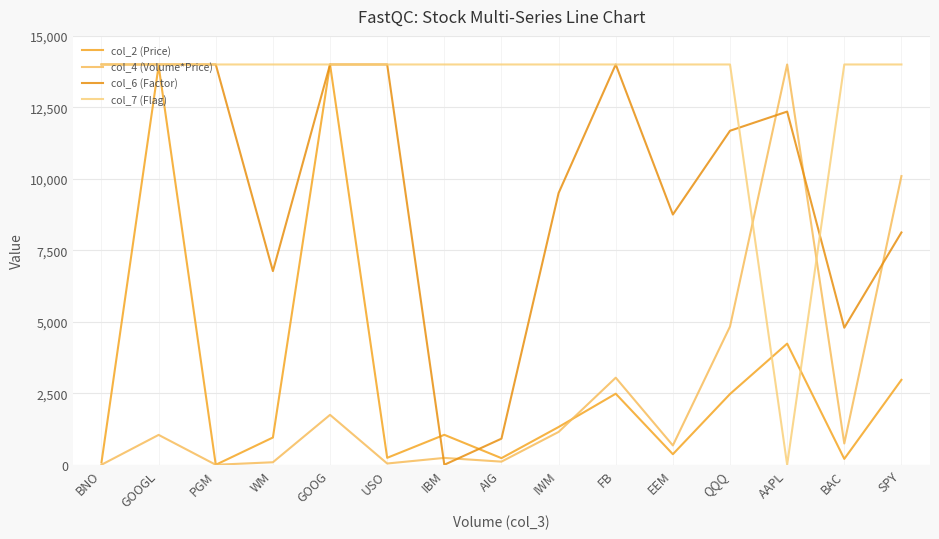

True or false: col_7 (Flag) and col_6 (Factor) intersect in this chart.

True